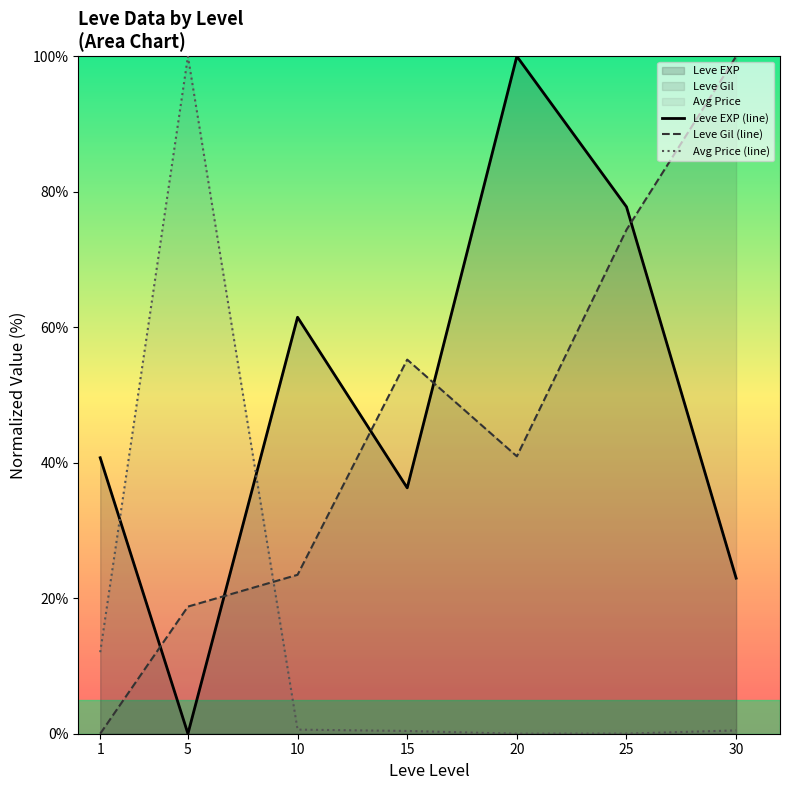

Which series has the largest total across all categories?

Leve EXP (line)